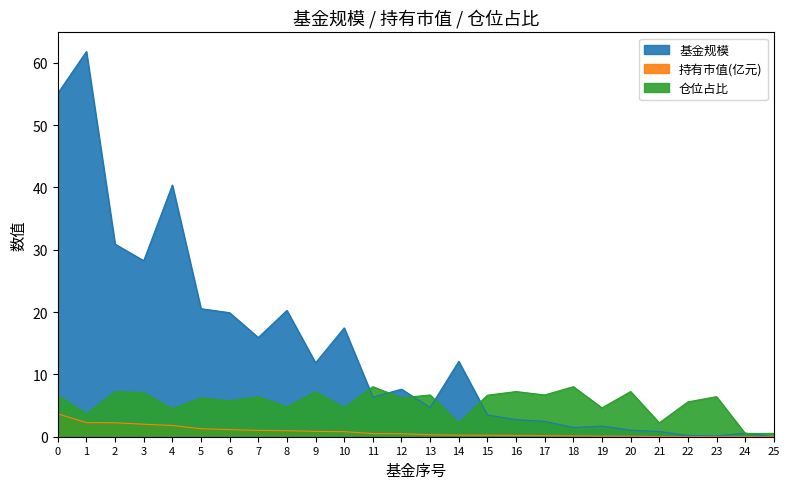

List the series in order of their peak value, highest first.

基金规模, 仓位占比, 持有市值(亿元)